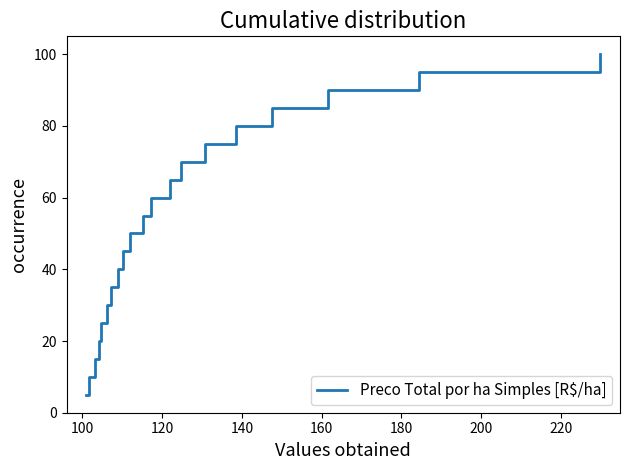

What is the difference between the maximum and minimum values?

95.0